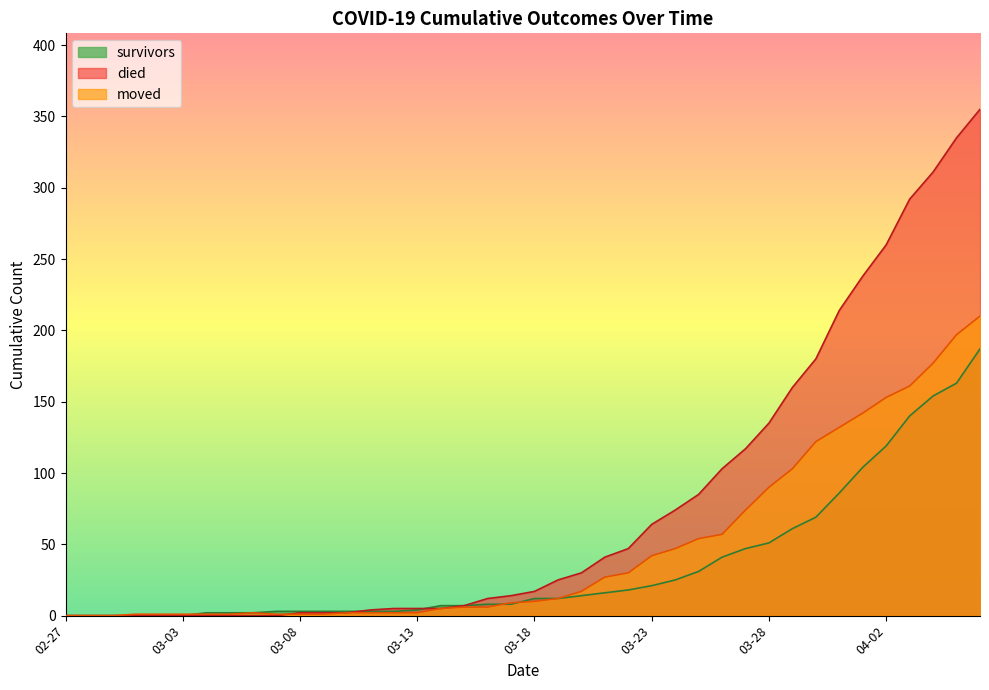

How many series are shown in this chart?

3